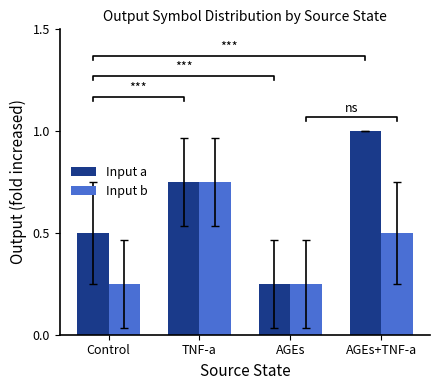

List the series in order of their peak value, highest first.

Input a, Input b